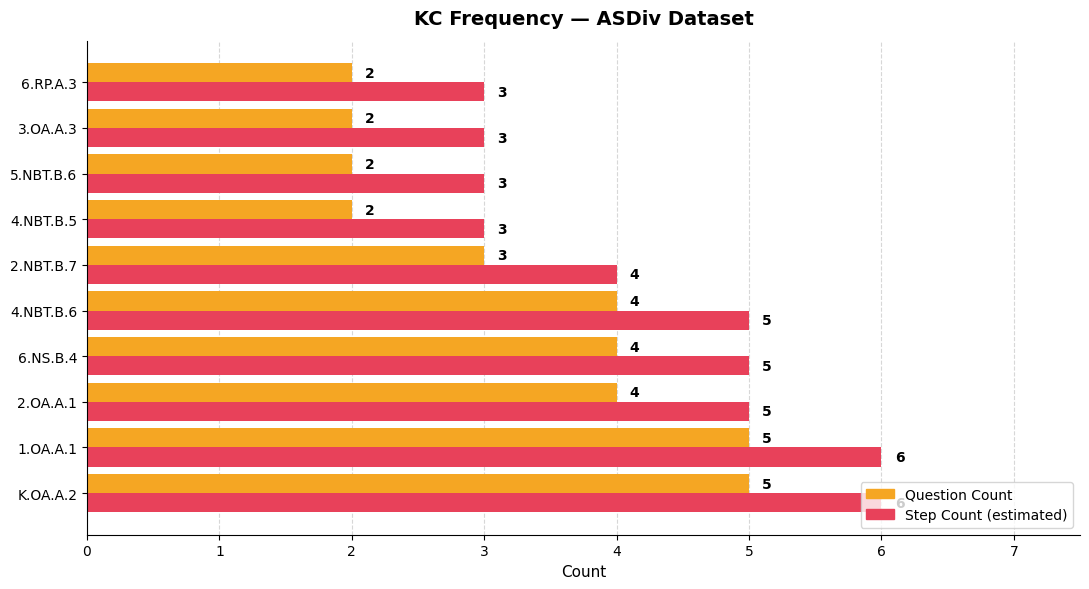

Rank the series by their maximum value, from highest to lowest.

Step Count (estimated), Question Count